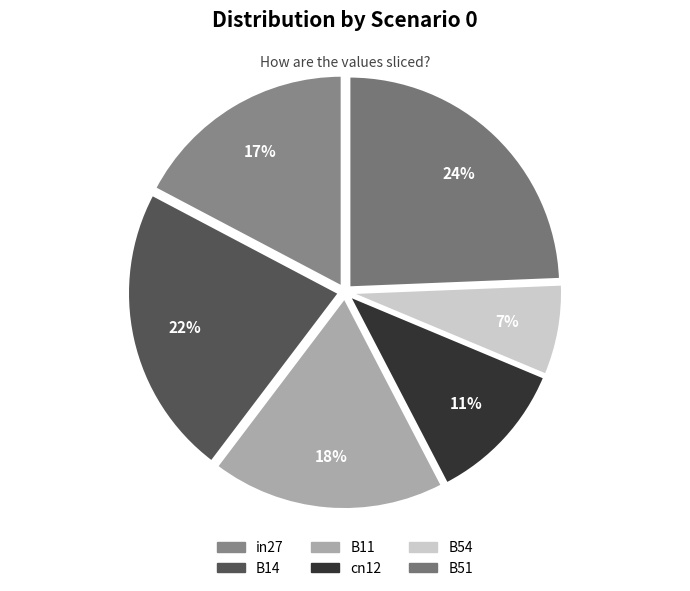

How many segments does this pie chart have?

6